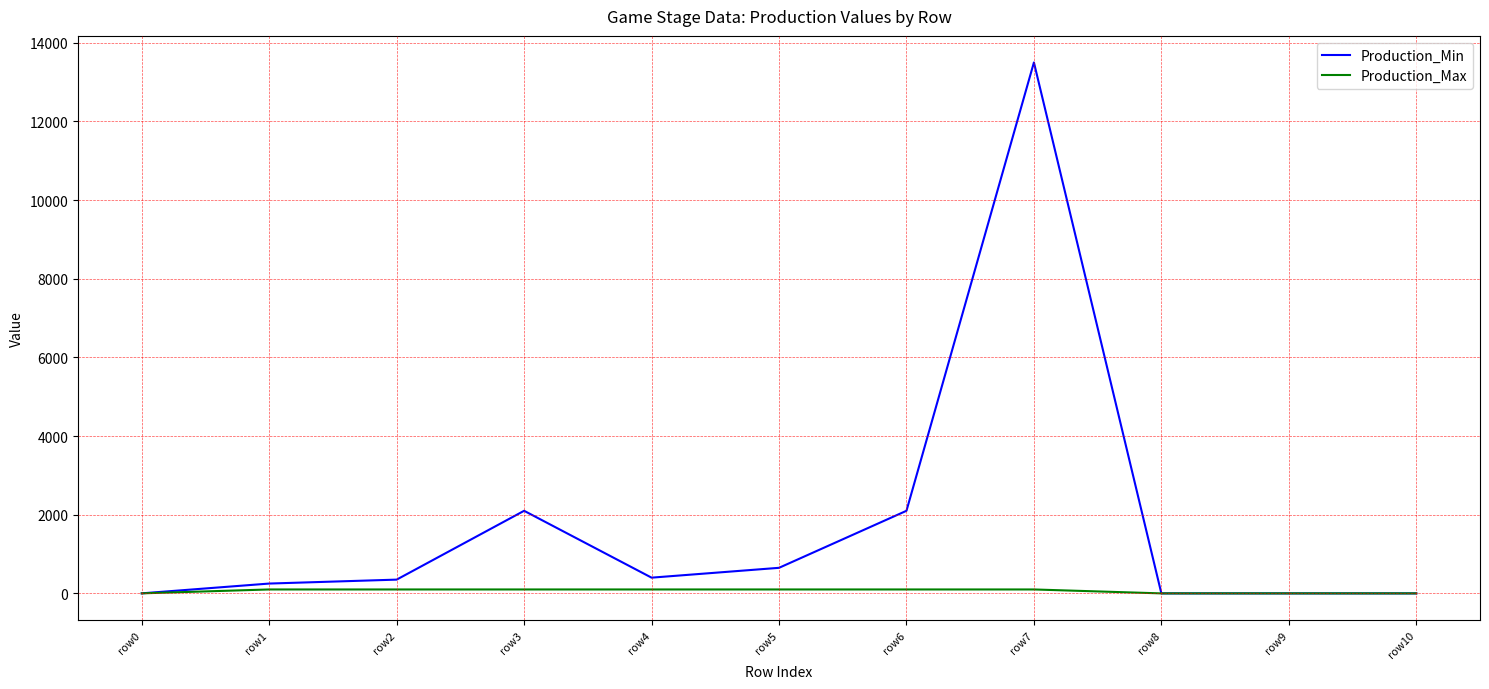

Which series has the widest spread of values?

Production_Min